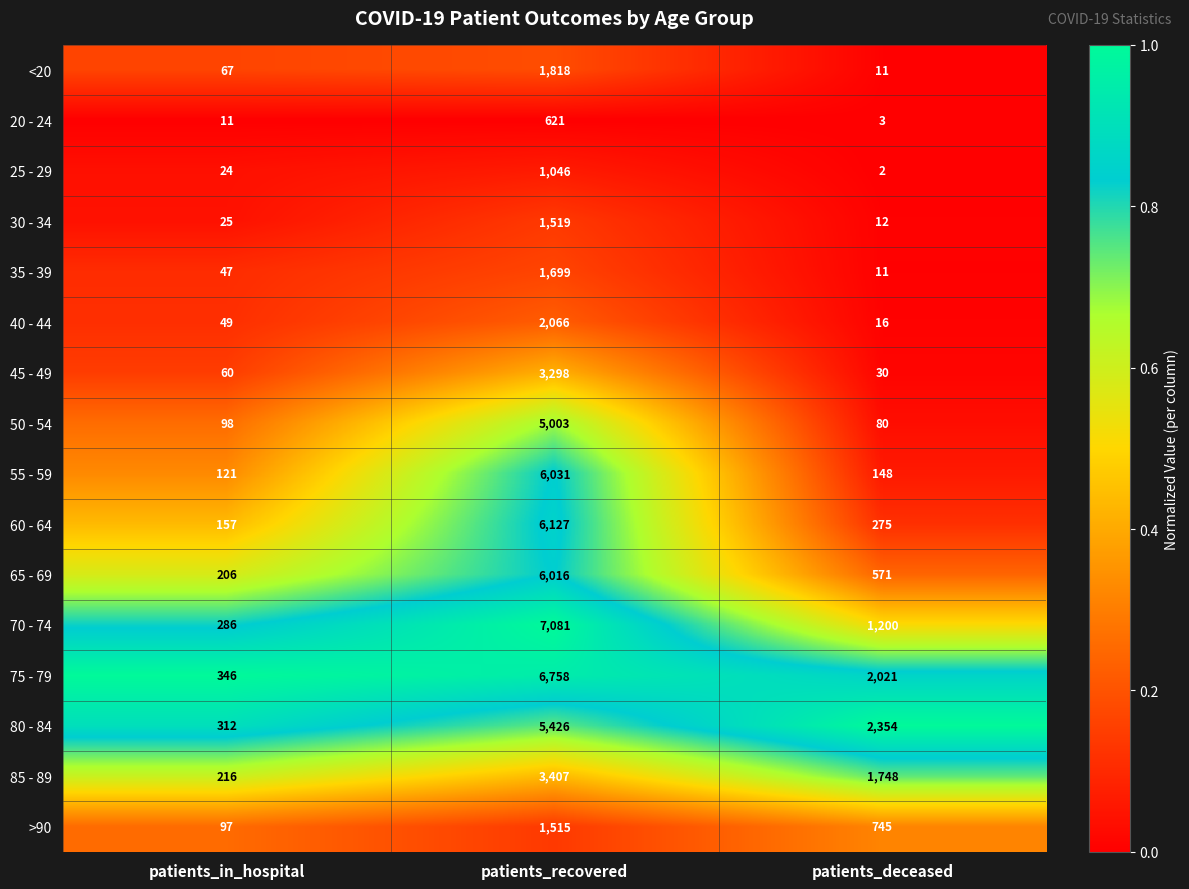

What is the sum of all 70 - 74 values?

8567